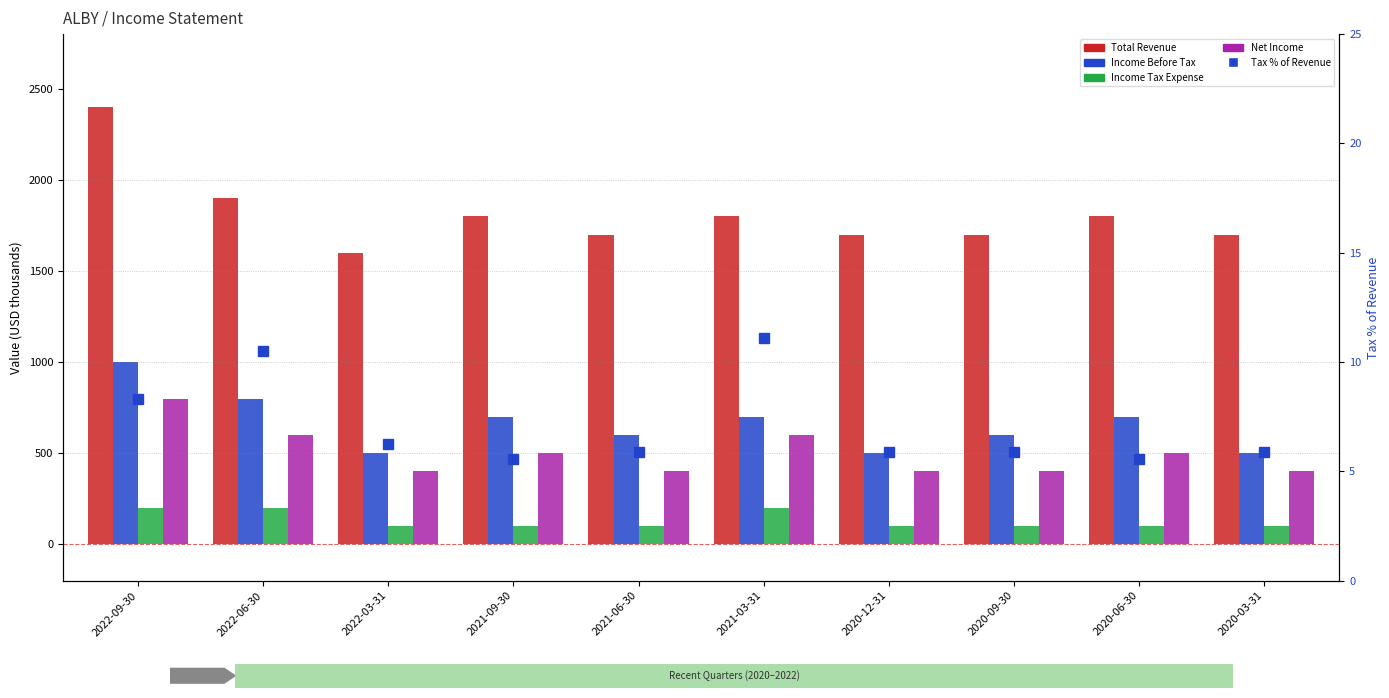

Is the value of Income Tax Expense at 2021-03-31 greater than the value of Net Income at 2020-09-30?

No